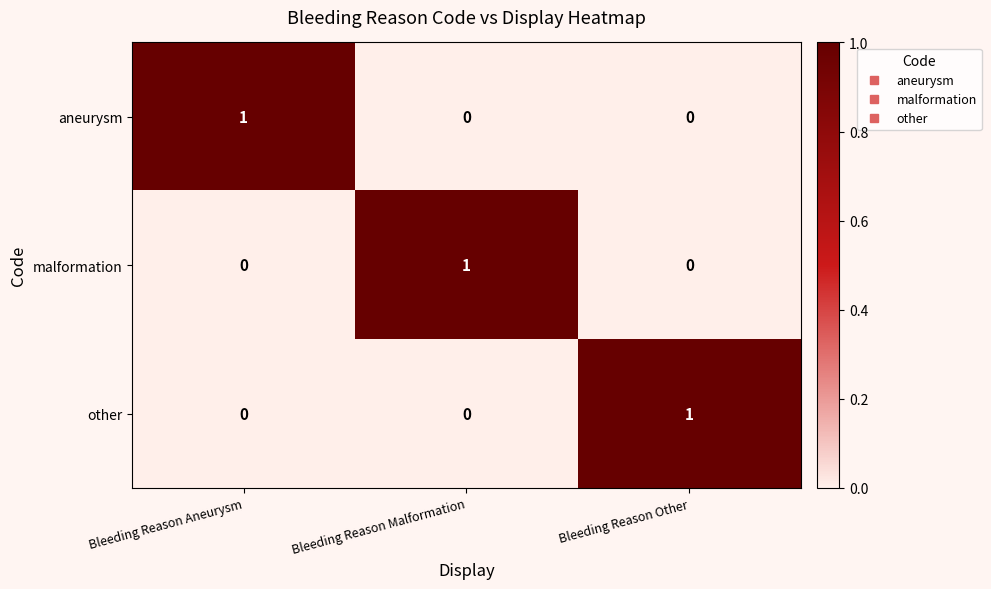

Is the value of aneurysm at Bleeding Reason Aneurysm greater than the value of malformation at Bleeding Reason Other?

Yes